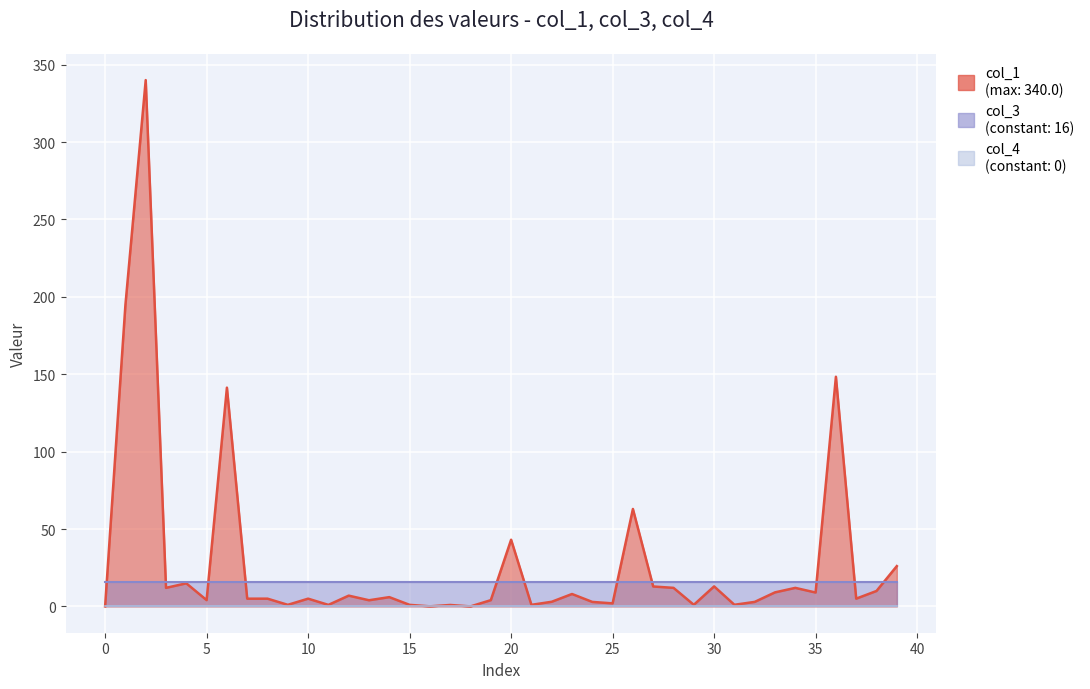

Count the number of categories in the chart.

40